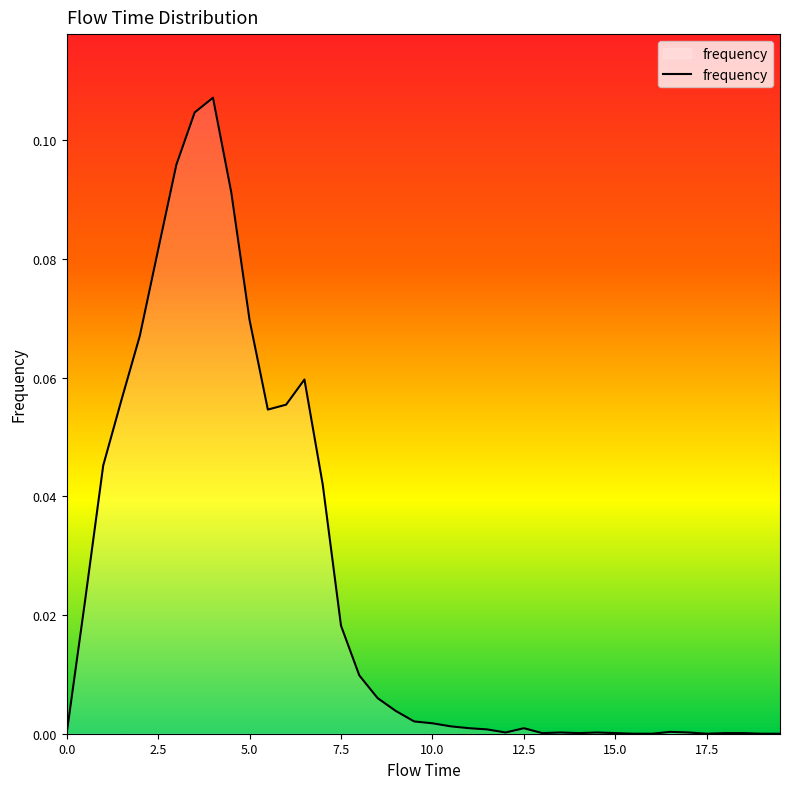

What is the maximum value shown in the chart?

0.1